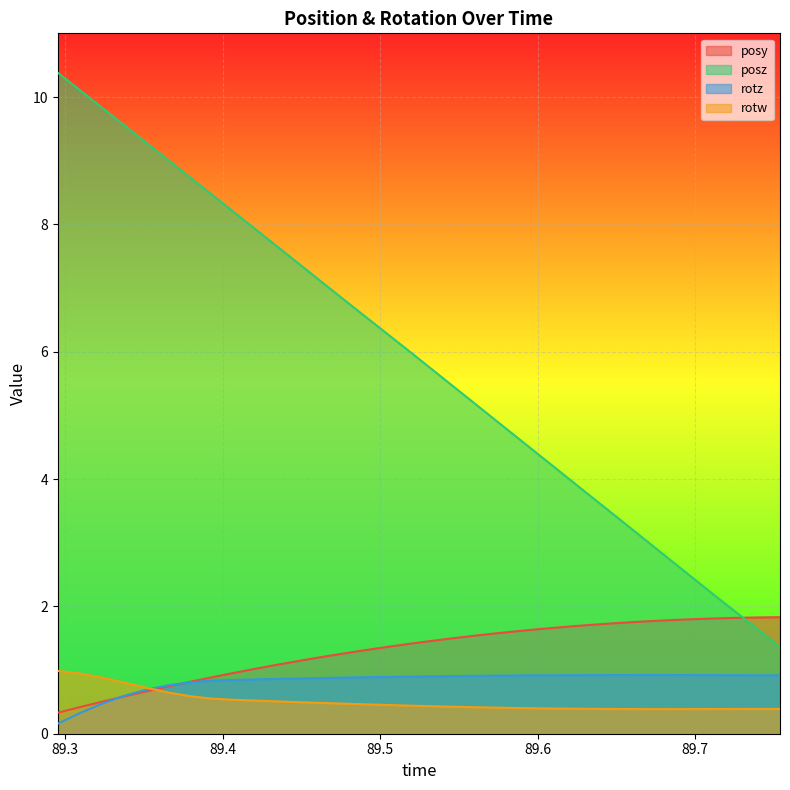

What are all the series names shown in the legend?

posy, posz, rotz, rotw